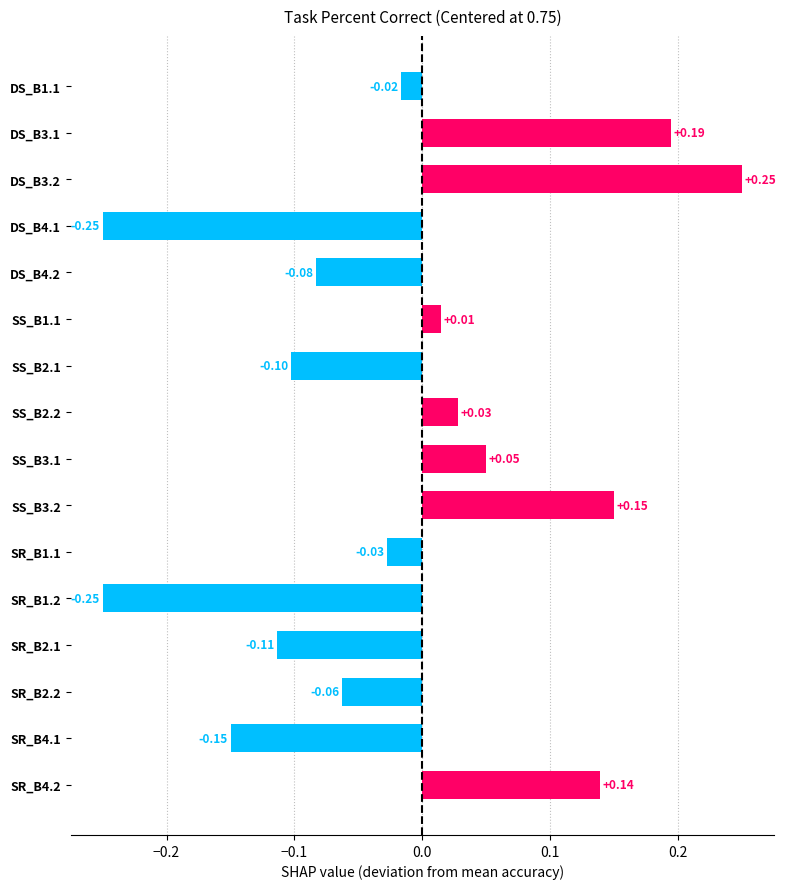

List the labels in order of value, largest first.

DS_B3.2, DS_B3.1, SS_B3.2, SR_B4.2, SS_B3.1, SS_B2.2, SS_B1.1, DS_B1.1, SR_B1.1, SR_B2.2, DS_B4.2, SS_B2.1, SR_B2.1, SR_B4.1, DS_B4.1, SR_B1.2